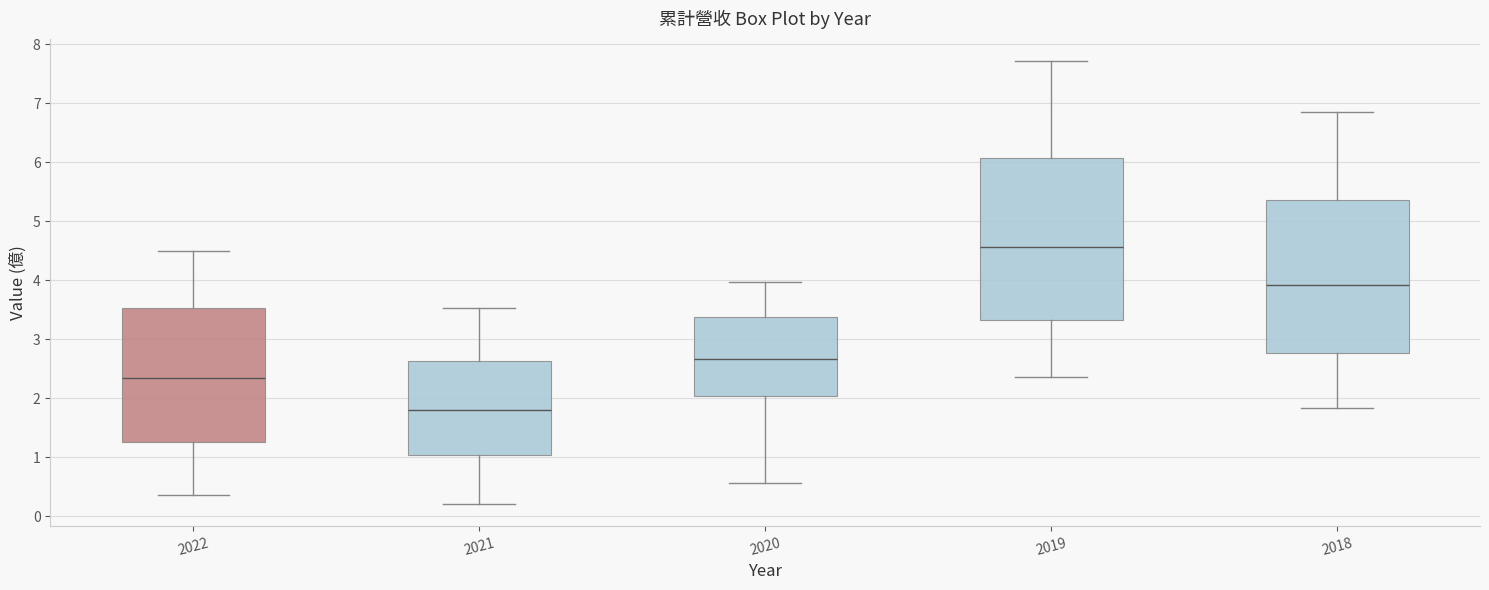

Reading left to right, transcribe this box plot: for each box, give where its median line is, the range the box spans, and where its two whiskers end, as read against the y-axis. The values are not printed on the chart, so give them approximately, as read against the axis.

2022: median 2.3, box 1.3 to 3.5, whiskers 0.4 to 4.5
2021: median 1.8, box 1.0 to 2.6, whiskers 0.2 to 3.5
2020: median 2.7, box 2.0 to 3.4, whiskers 0.6 to 4.0
2019: median 4.6, box 3.3 to 6.1, whiskers 2.4 to 7.7
2018: median 3.9, box 2.8 to 5.4, whiskers 1.8 to 6.9